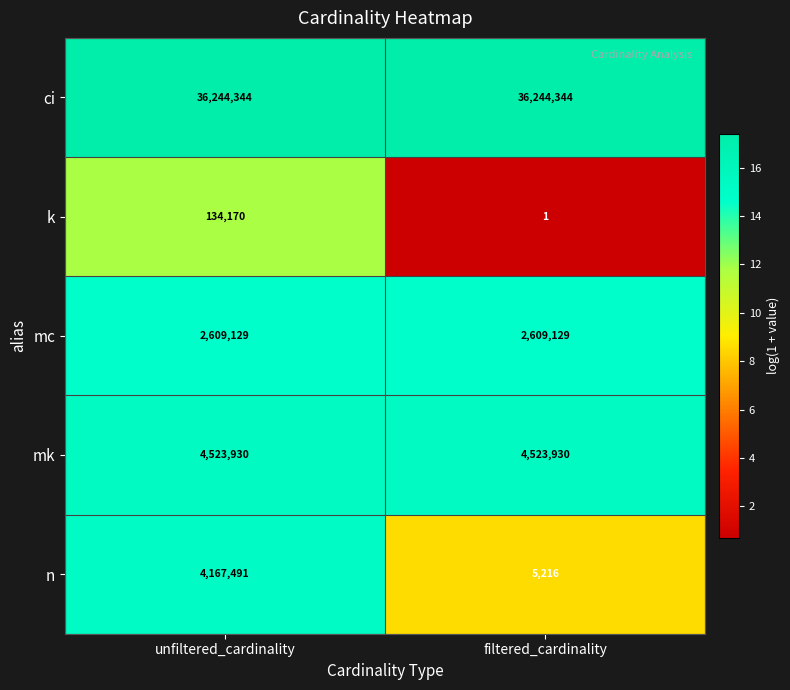

What is the difference between the n values at unfiltered_cardinality and filtered_cardinality?

4162275